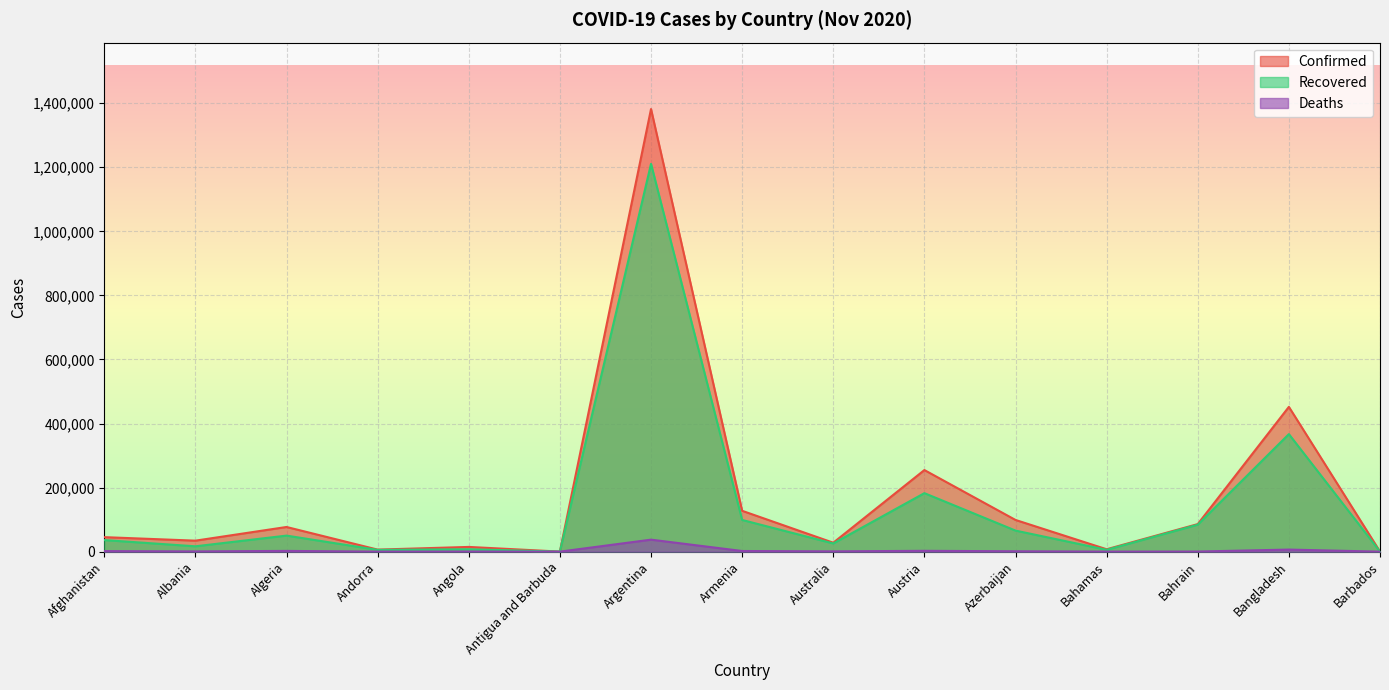

True or false: Recovered and Deaths cross at least once.

False